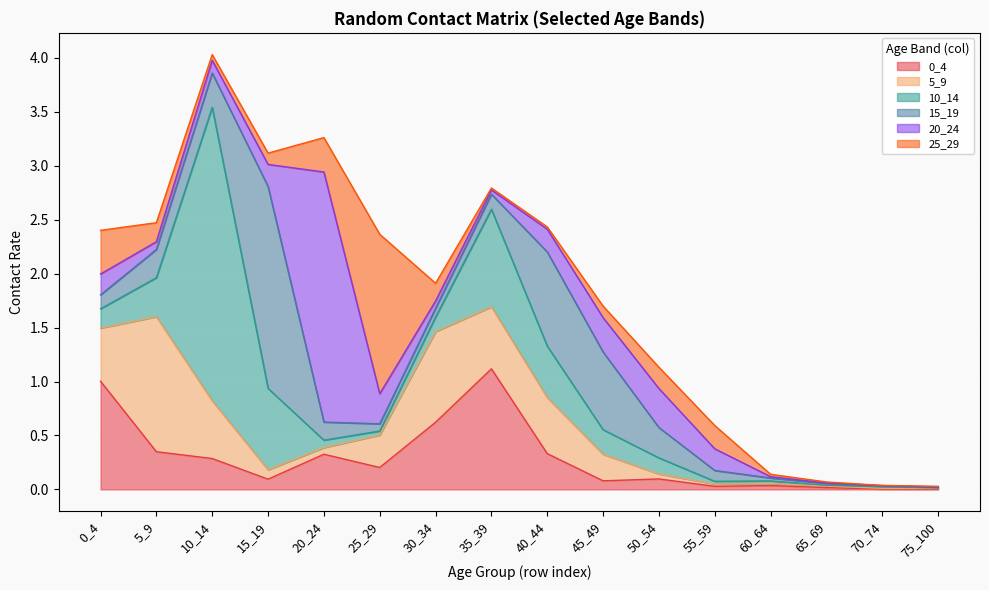

How many interior local peaks does the 15_19 series have?

2